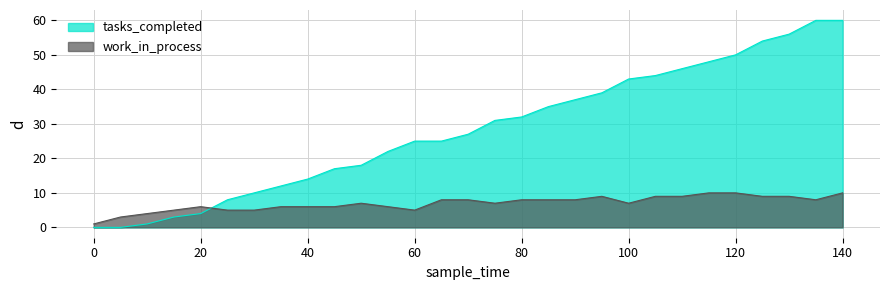

Reading left to right, transcribe all the data shown in this chart.

tasks_completed: 0	0	1	3	4	8	10	12	14	17	18	22	25	25	27	31	32	35	37	39	43	44	46	48	50	54	56	60	60
work_in_process: 1	3	4	5	6	5	5	6	6	6	7	6	5	8	8	7	8	8	8	9	7	9	9	10	10	9	9	8	10